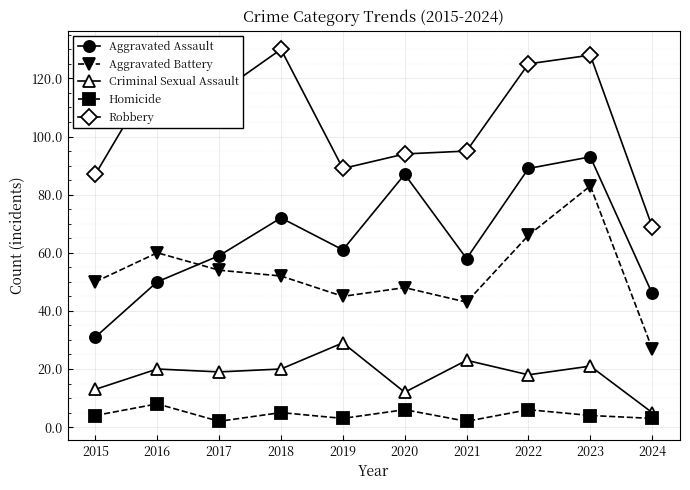

How many values in the Aggravated Battery series are below 52?

5